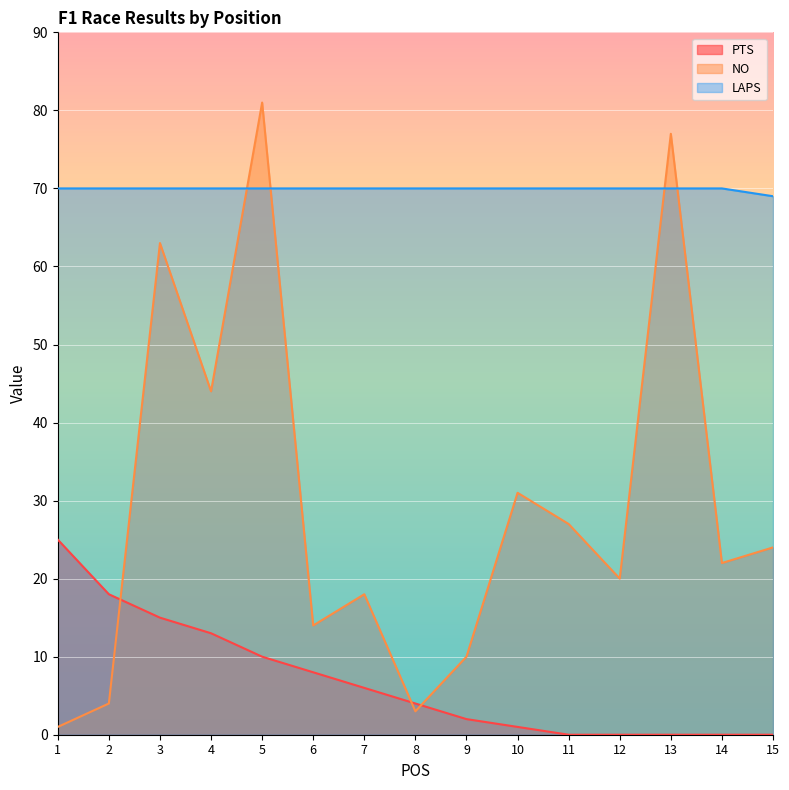

Which series has the largest total across all categories?

LAPS